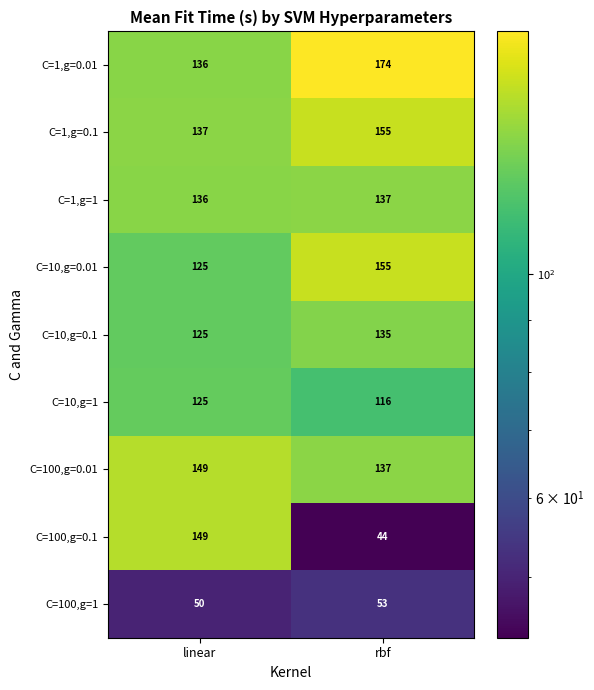

Which series has the largest range (max minus min)?

C=100,g=0.1